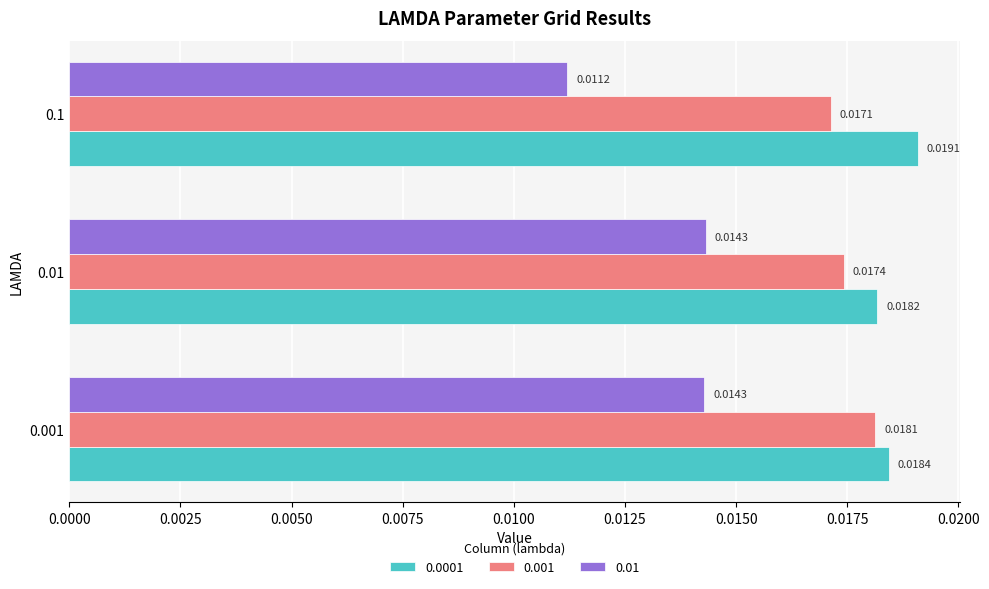

Which series changed the most between 0.001 and 0.1?

0.01